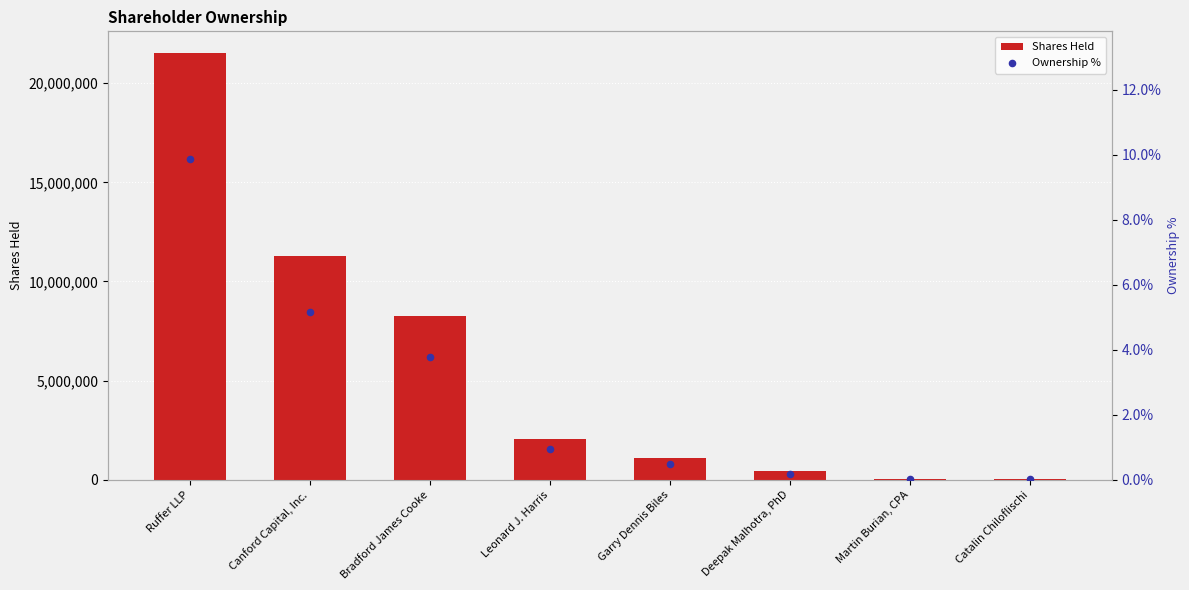

Is the value of Ownership % at Garry Dennis Biles greater than the value of Shares Held at Canford Capital, Inc.?

No